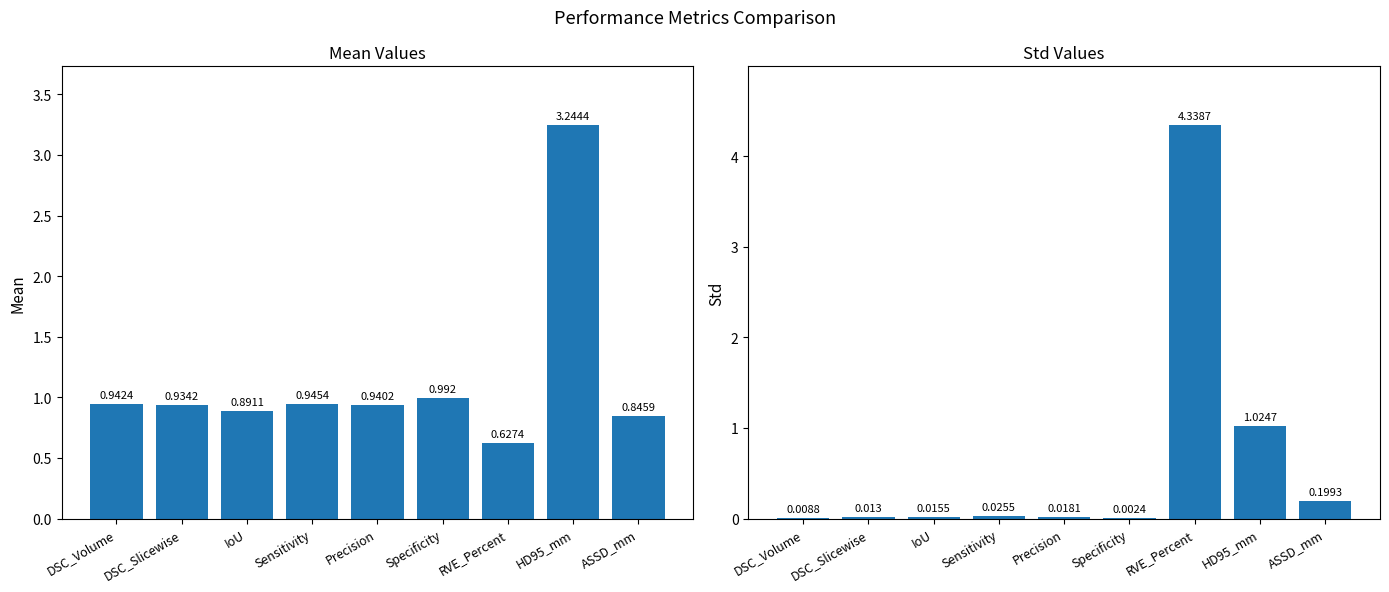

The value of Std at IoU is 0.0. True or false?

False